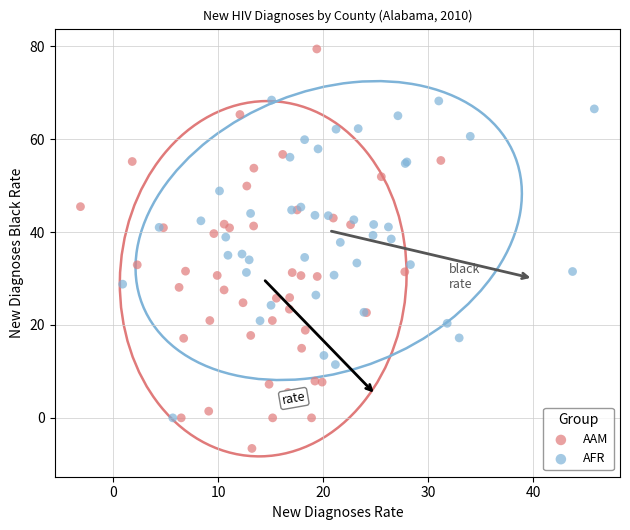

Which series contains the highest Y value?

AAM